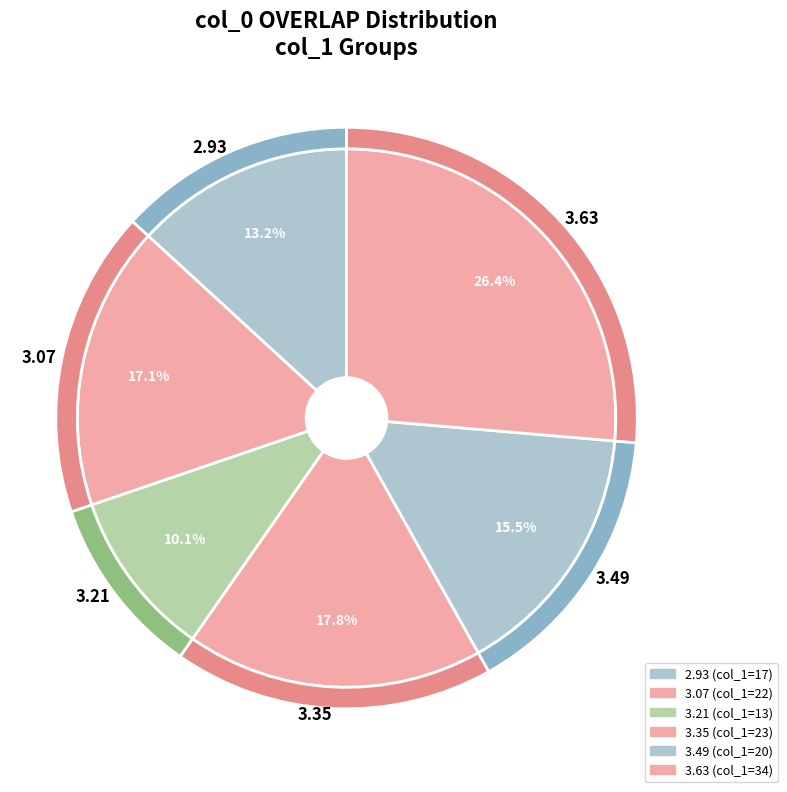

What is the ratio of the value at 3.63 to the value at 3.49?

1.7